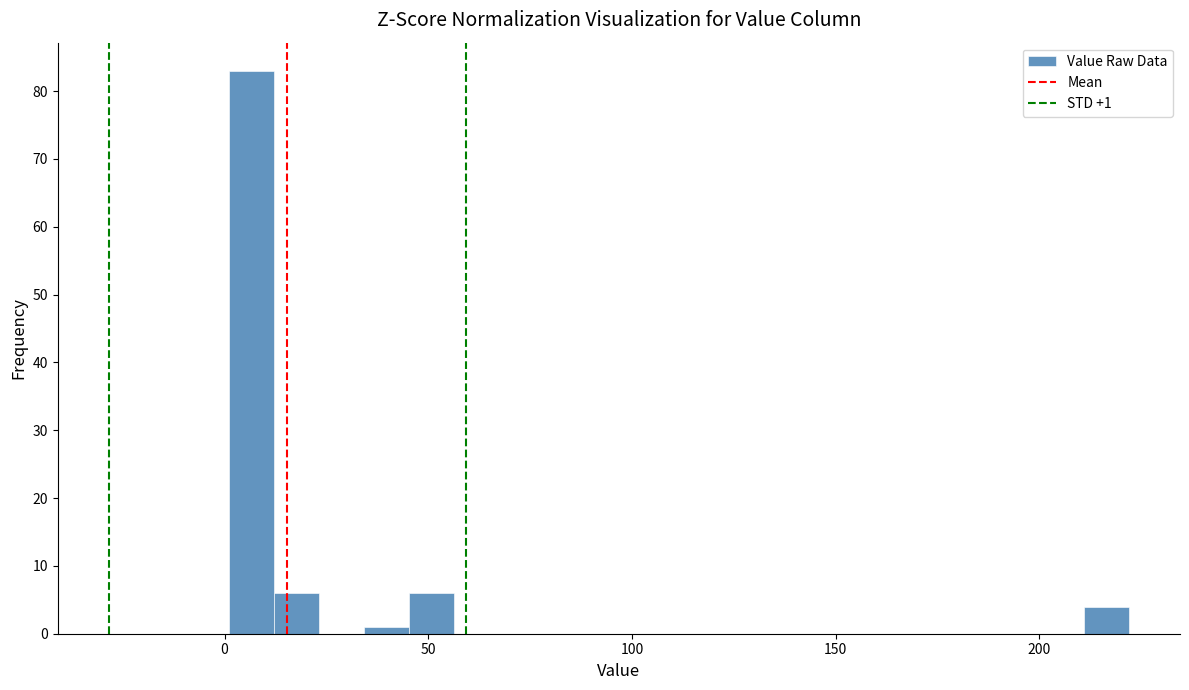

Around what value on the x-axis is the tallest bar? Give the approximate position of its centre, as read against the axis.

5